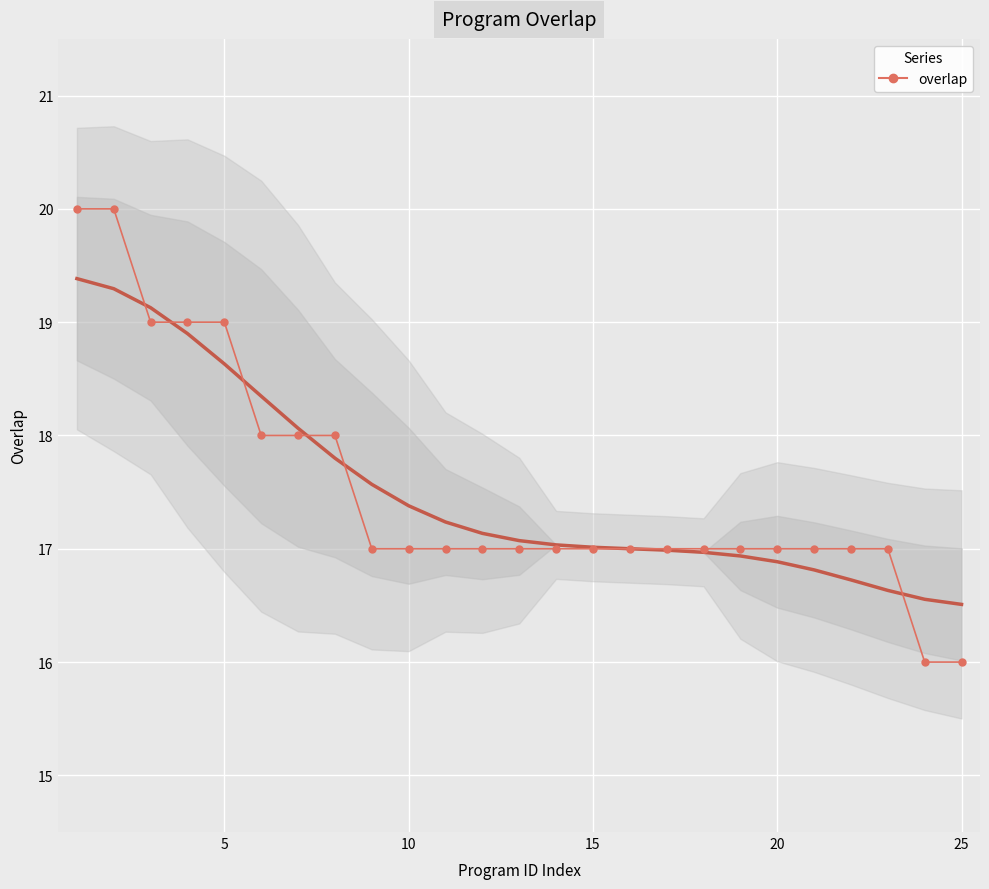

Is it true that the value at 21 is 27?

False